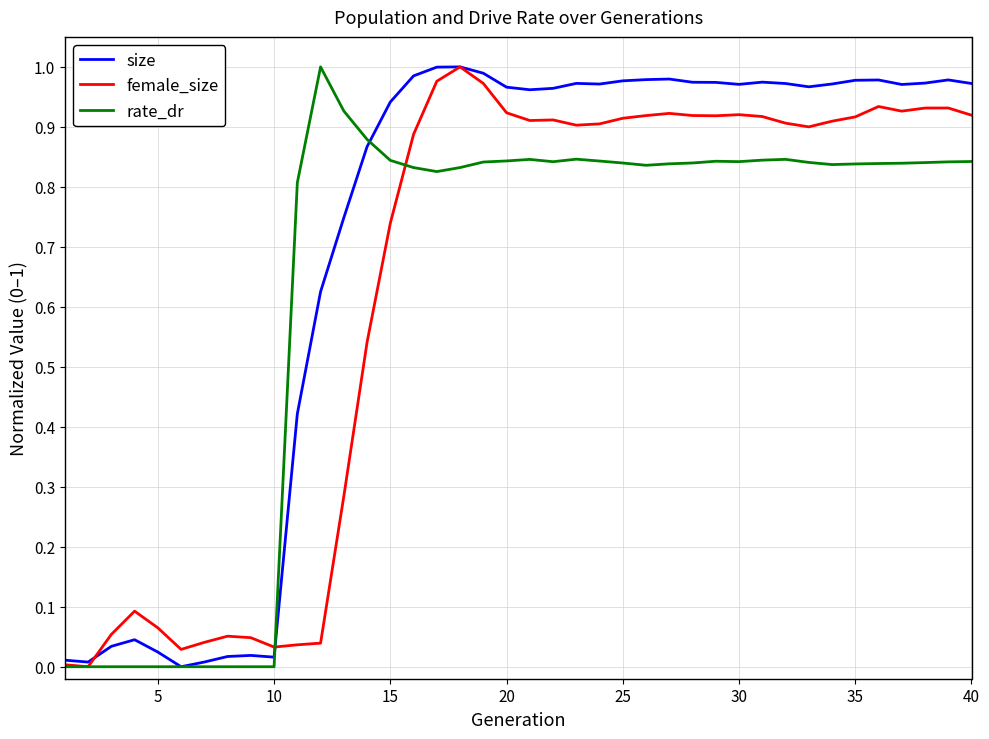

The size series shows 0.4 at 35. True or false?

False